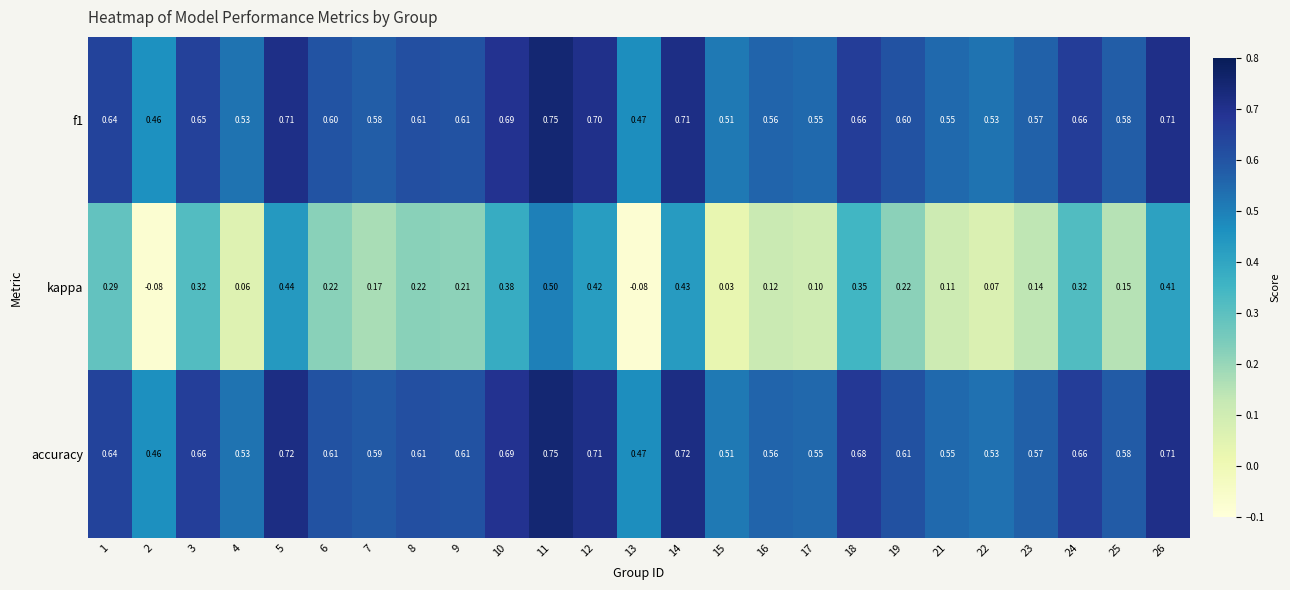

Count the number of categories in the chart.

25